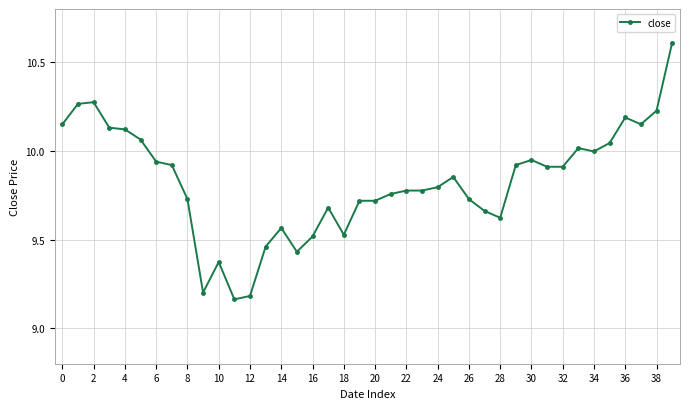

What is the sum of all values?

393.0